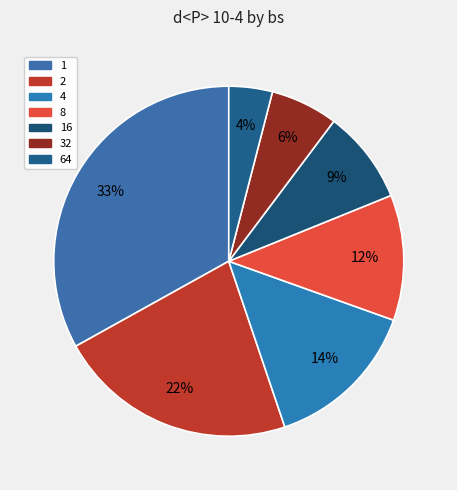

Rank the categories by value from lowest to highest.

64, 32, 16, 8, 4, 2, 1